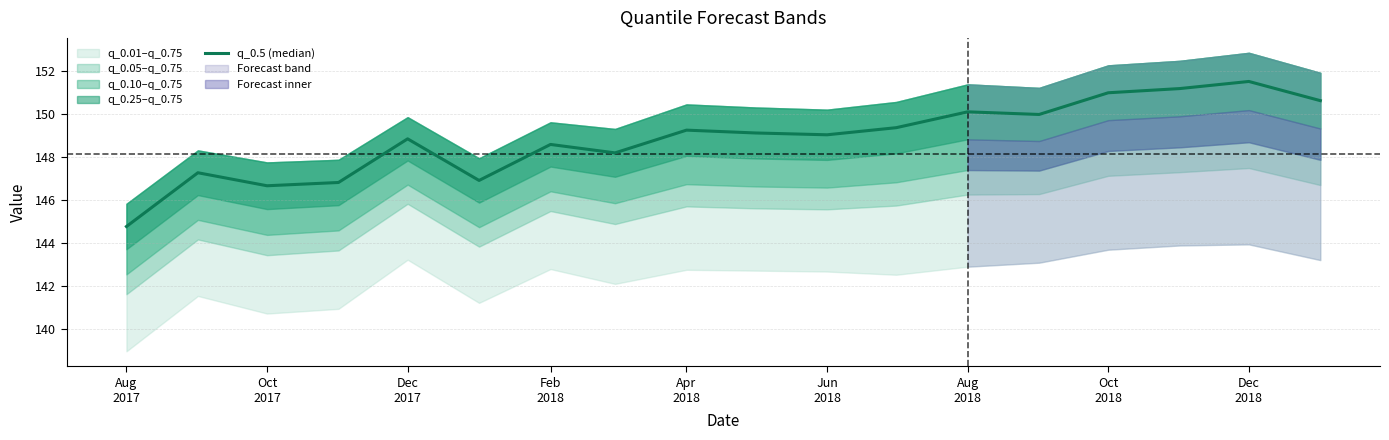

Reading right to left, transcribe all the data shown in this chart.

150.6	151.5	151.2	151.0	150.0	150.1	149.4	149.1	149.1	149.3	148.2	148.6	146.9	148.9	146.8	146.7	147.3	144.8